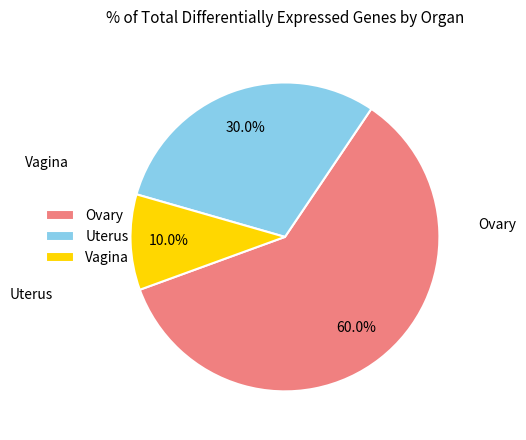

To the nearest percent, what percentage of the pie is Uterus?

30%